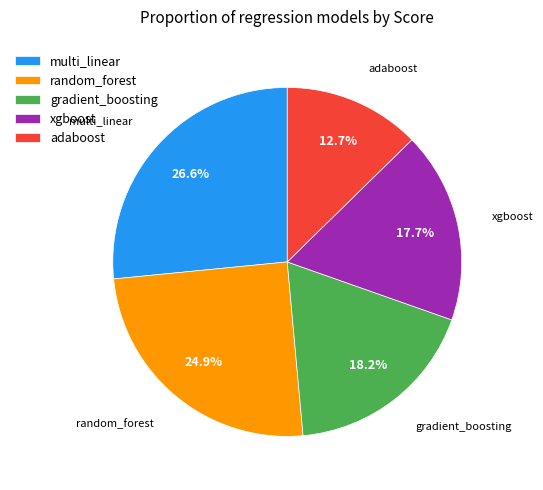

What is the smallest slice in the pie chart?

adaboost